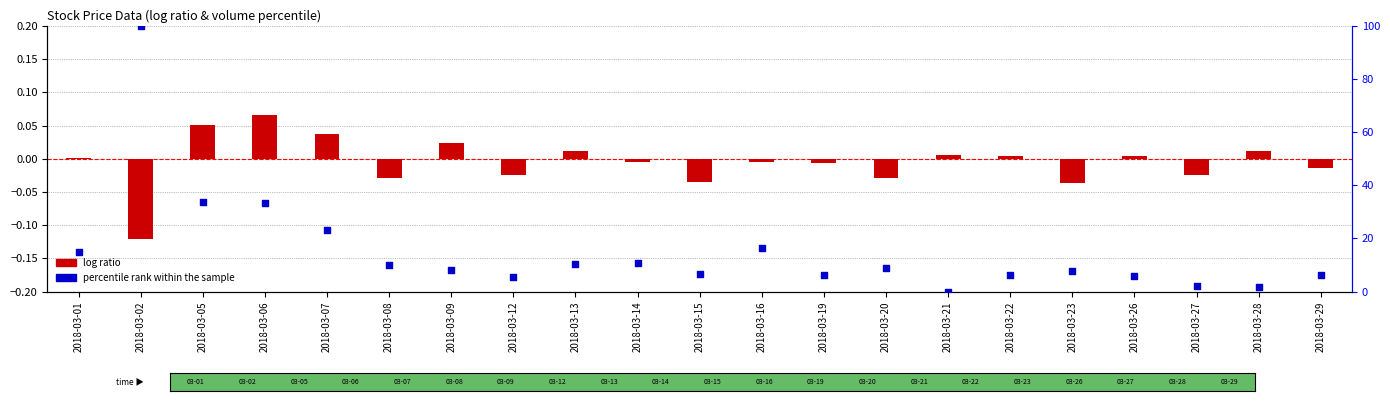

What are all the series names shown in the legend?

log ratio, percentile rank within the sample